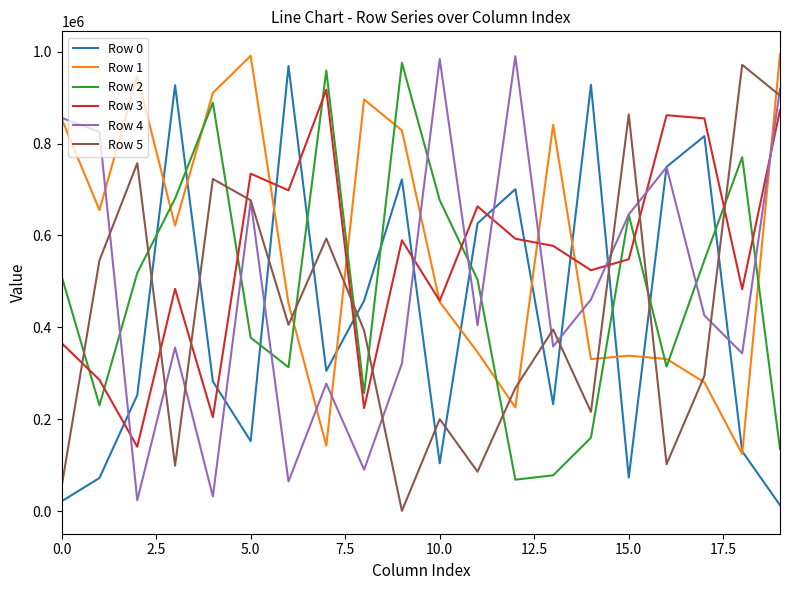

Which series ends up on top after the final intersection of Row 5 and Row 1?

Row 1